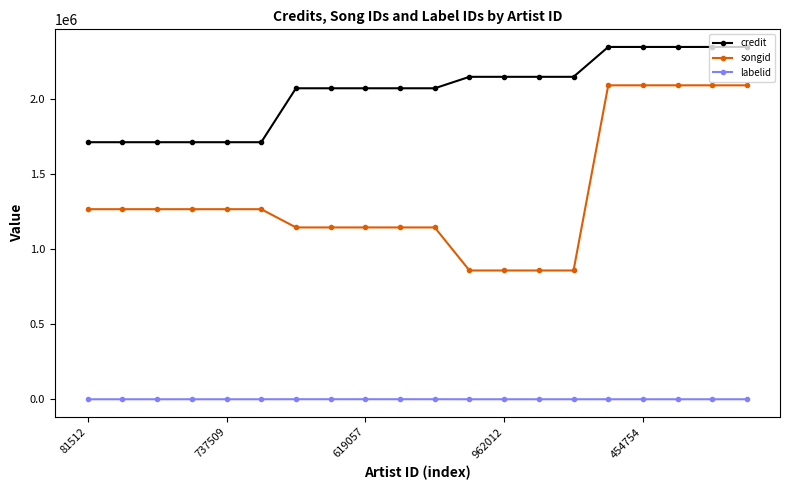

What is the average value of the songid series?

1362399